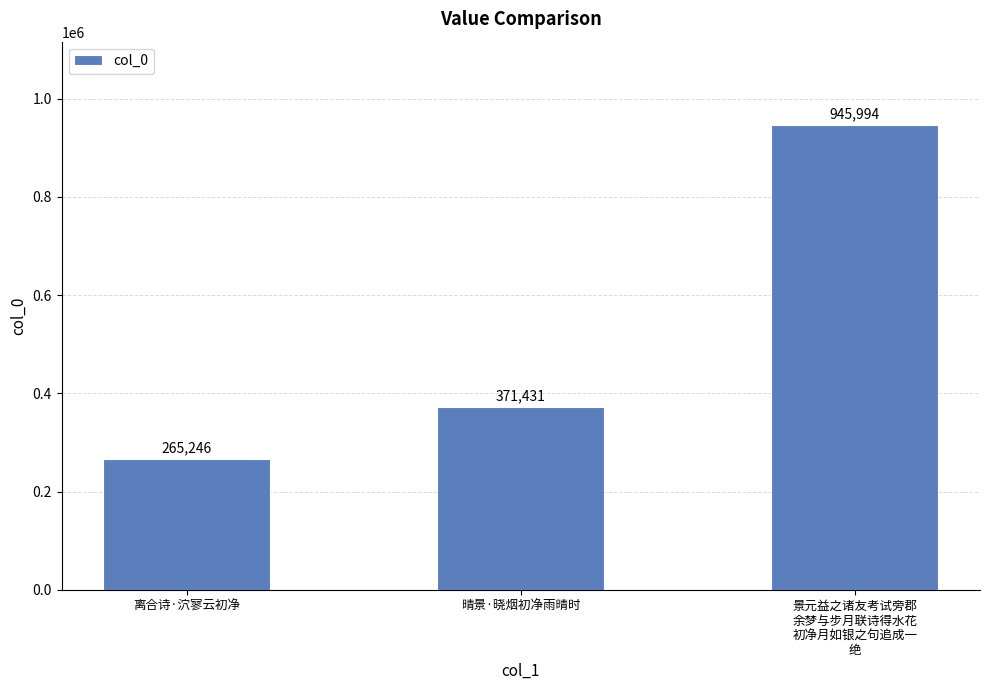

The chart shows a value of 1548063 at 景元益之诸友考试旁郡
余梦与步月联诗得水花
初净月如银之句追成一
绝. True or false?

False